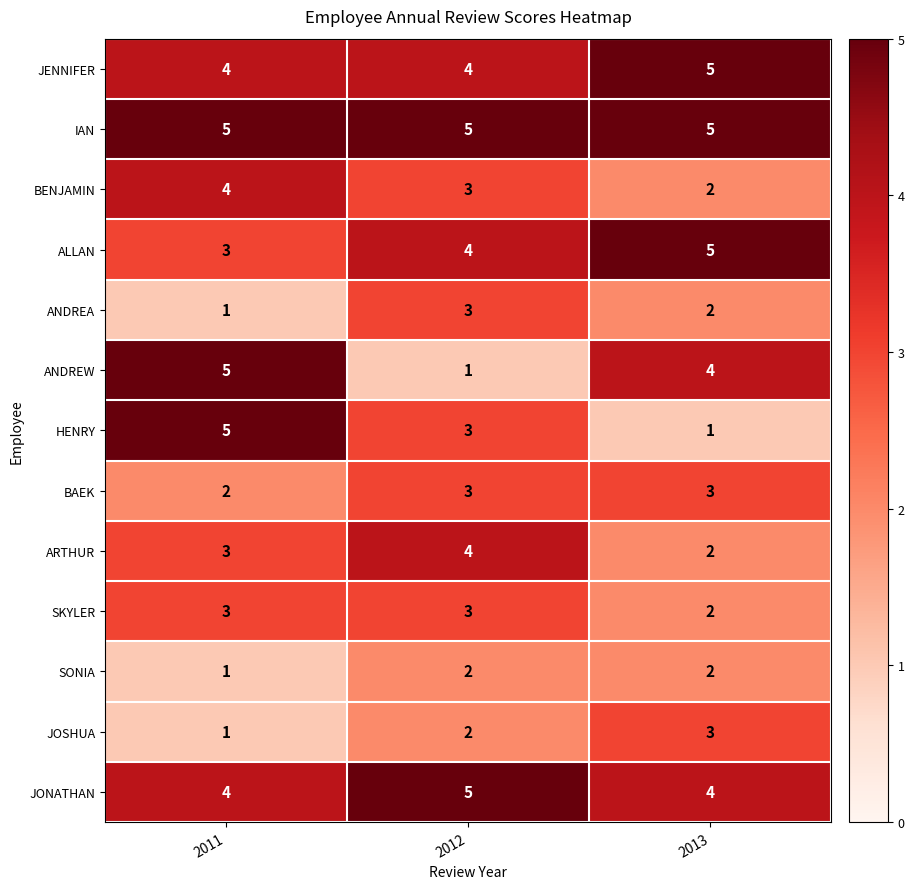

Count the number of categories in the chart.

3